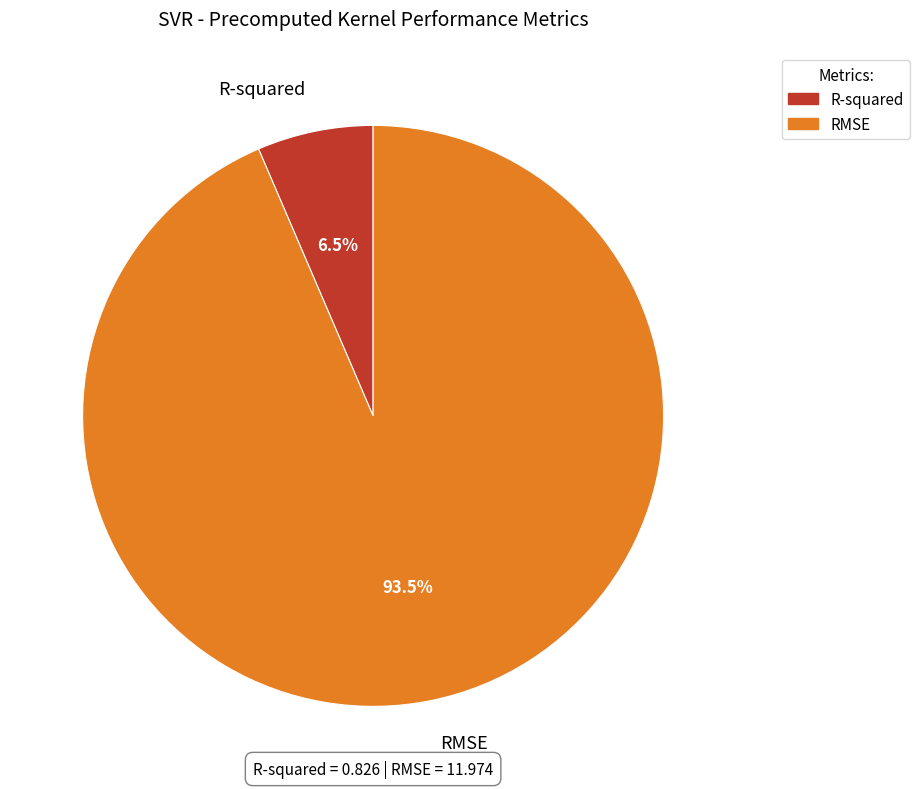

Which has a higher value, R-squared or RMSE?

RMSE